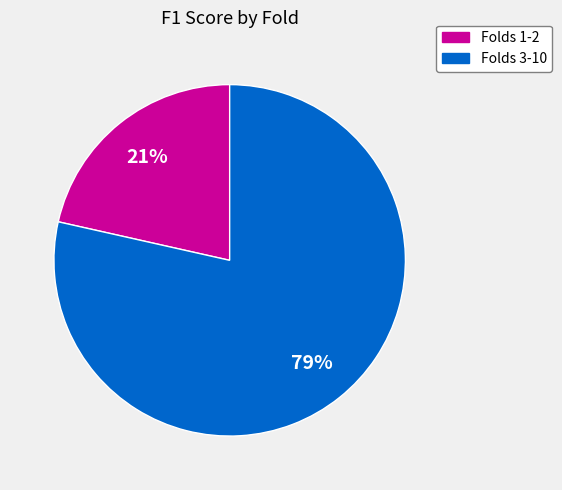

To the nearest percent, what is the average slice percentage?

50%